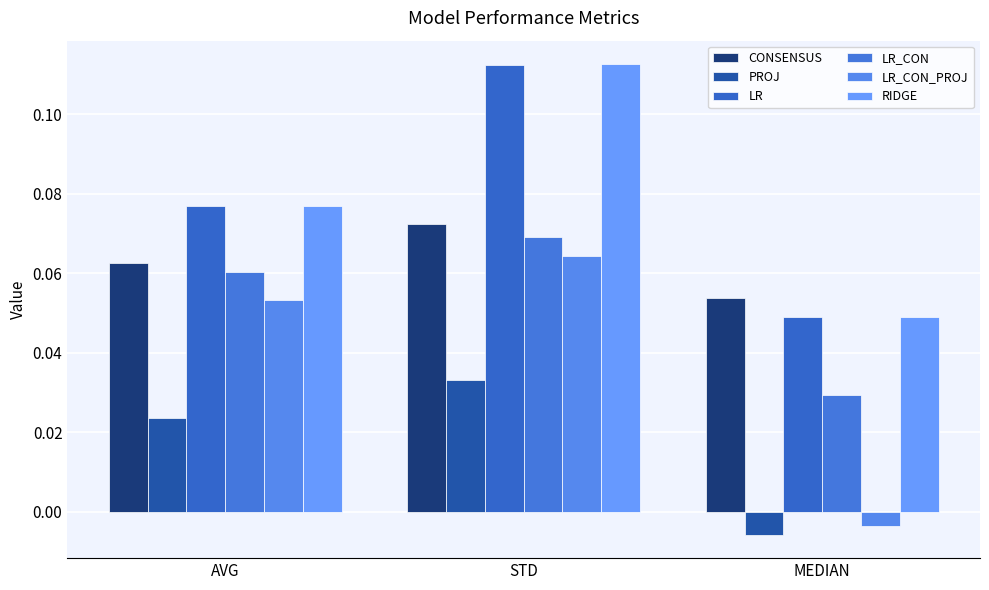

At which category does the chart reach its peak across all series?

STD